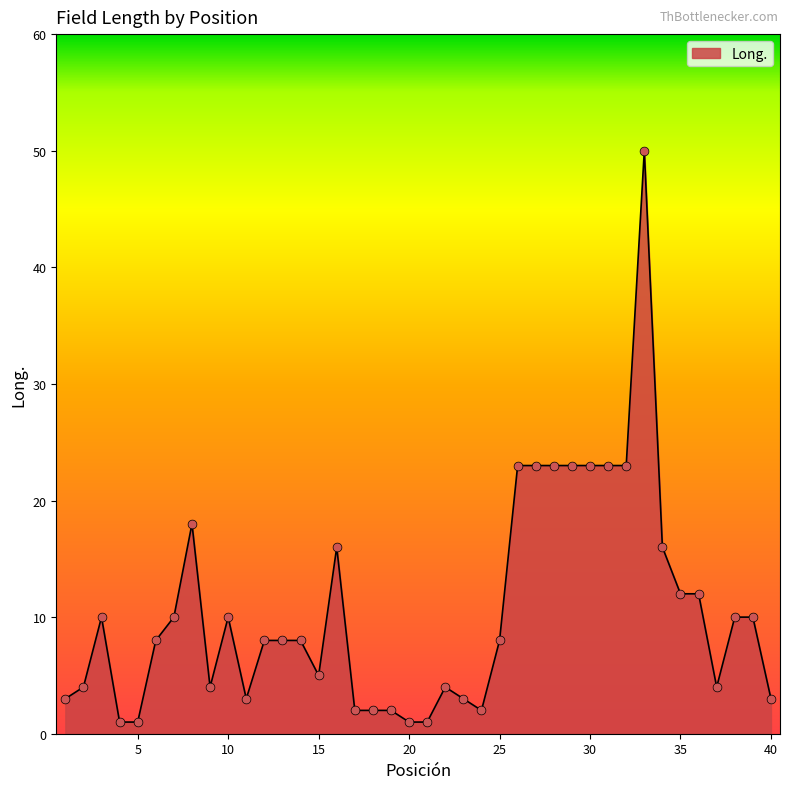

What is the maximum value shown in the chart?

50